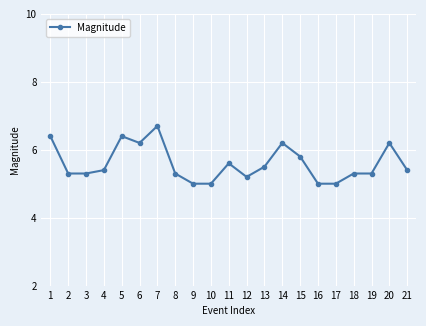

True or false: the data shows 5.0 at 17.

True